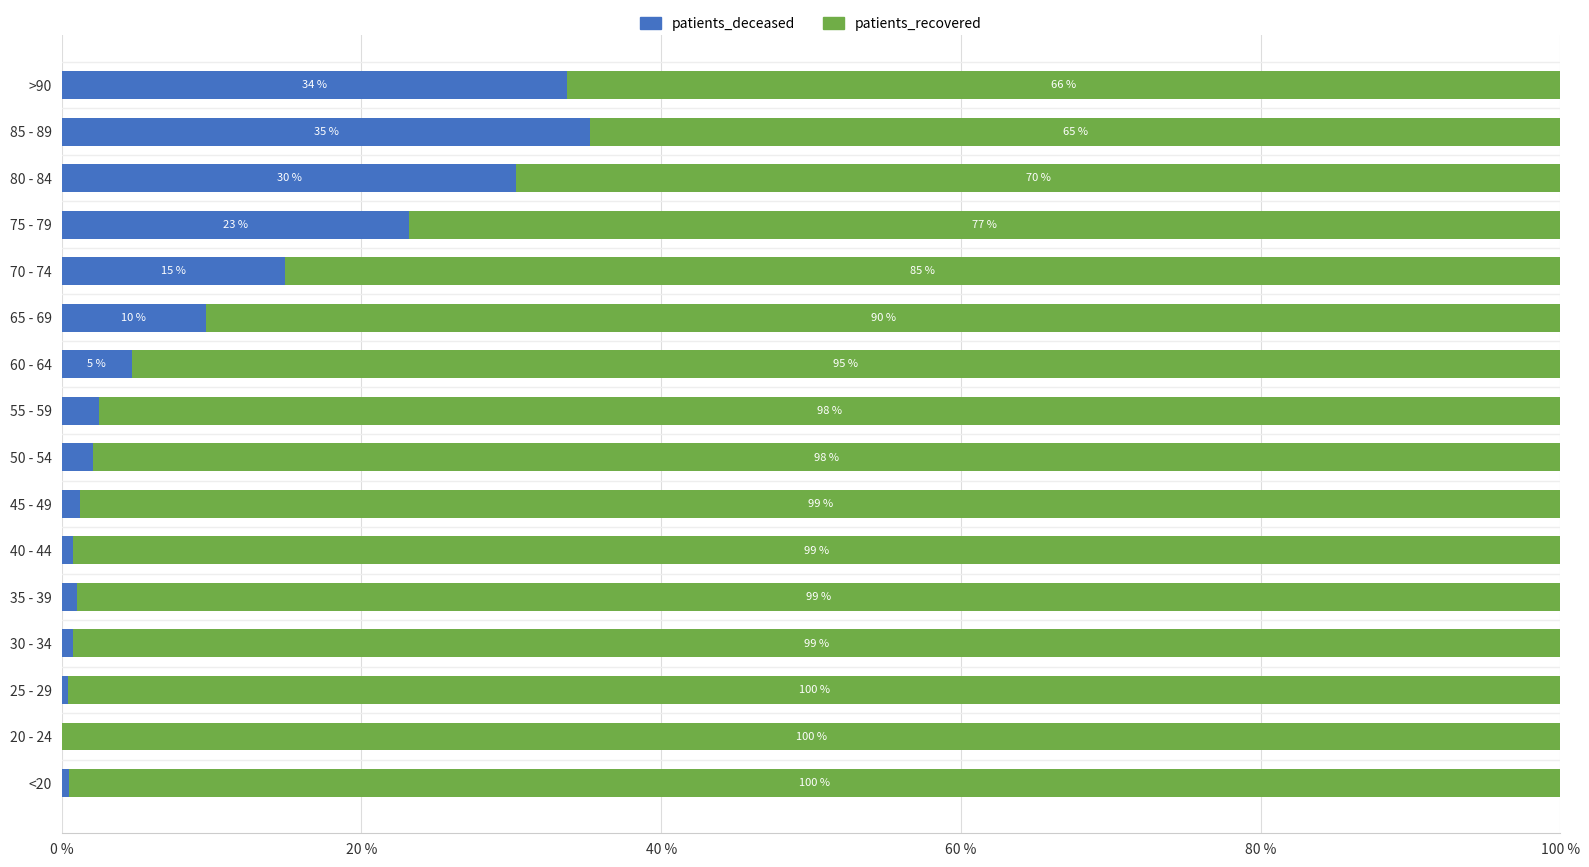

The patients_deceased series shows 35.3 at 85 - 89. True or false?

True